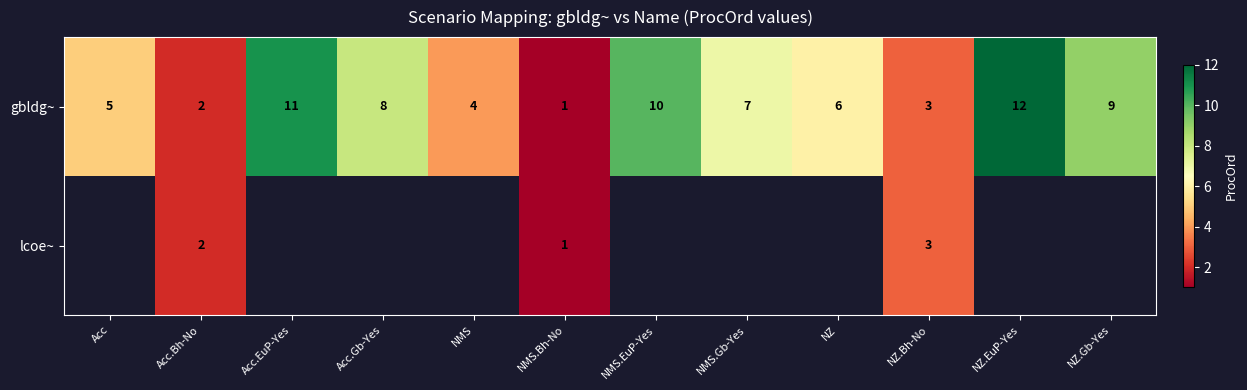

The lcoe~ series shows 2 at Acc.Bh-No. True or false?

True